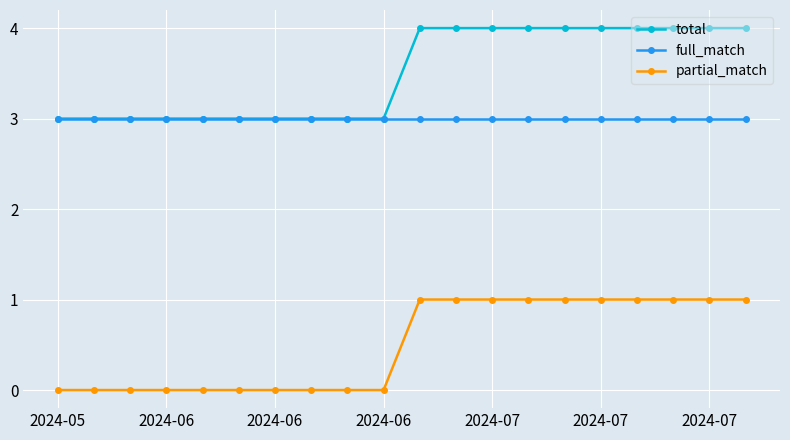

List the series in order of their peak value, lowest first.

partial_match, full_match, total